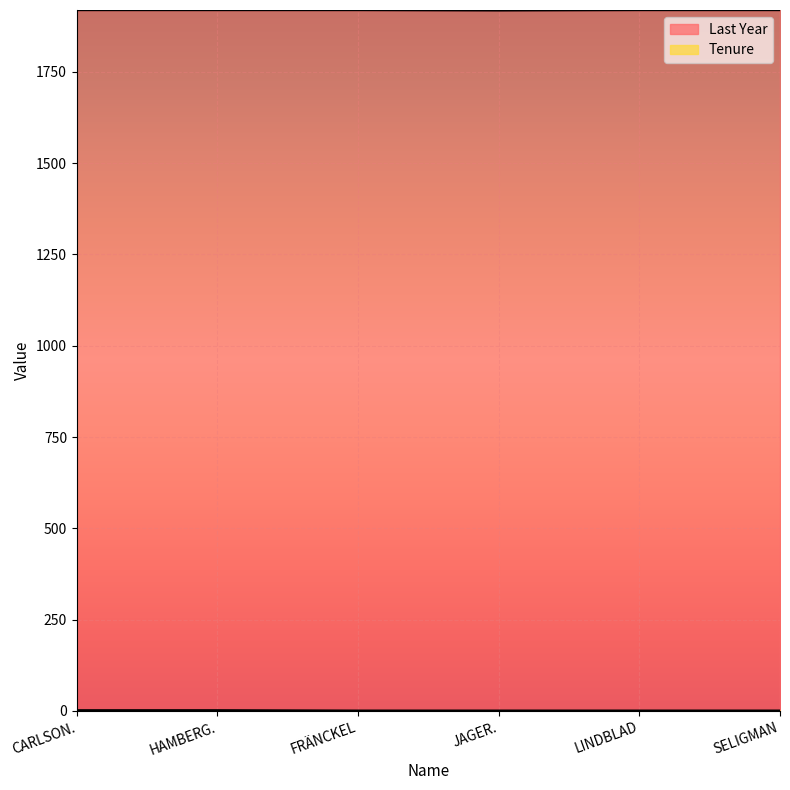

What is the label of the 1st point from the right?

SELIGMAN